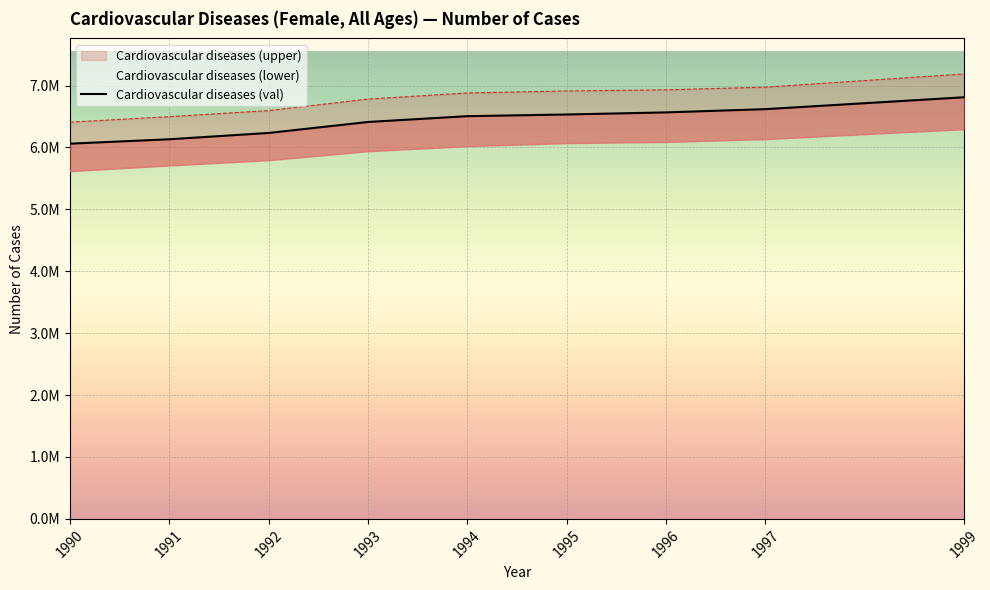

True or false: the data shows 3842870.8 at 1990.

False